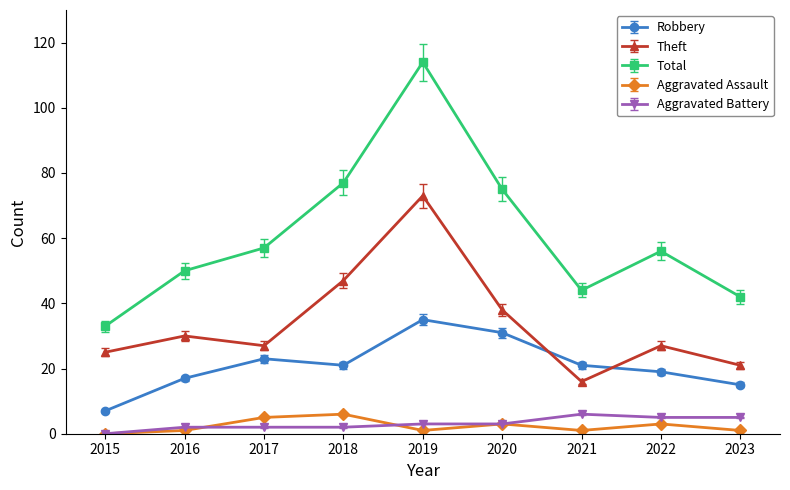

What is the lowest value of the Robbery series?

7